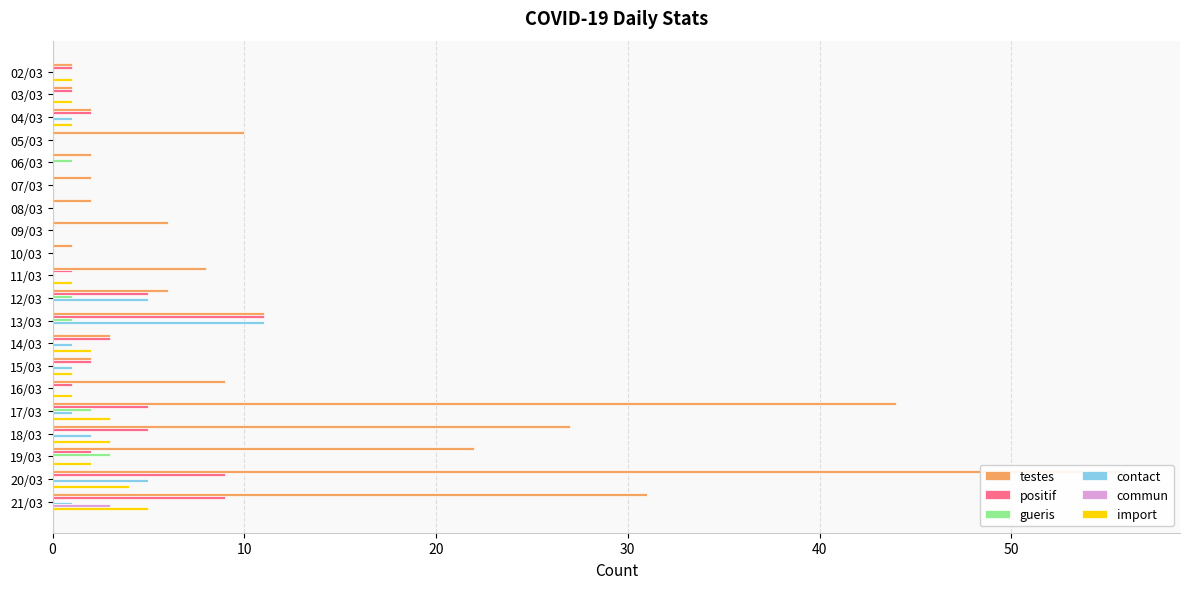

Does the chart contain any negative values?

No